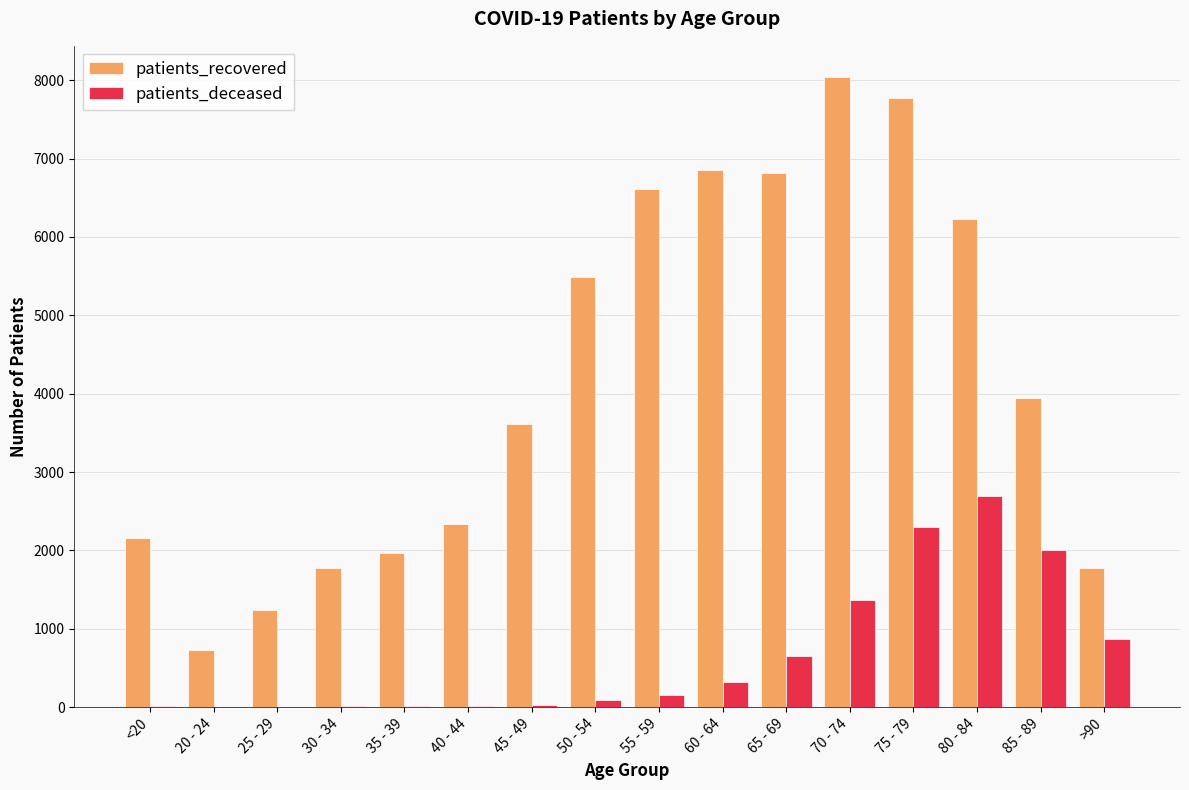

Between 25 - 29 and >90, which series saw the biggest shift?

patients_deceased